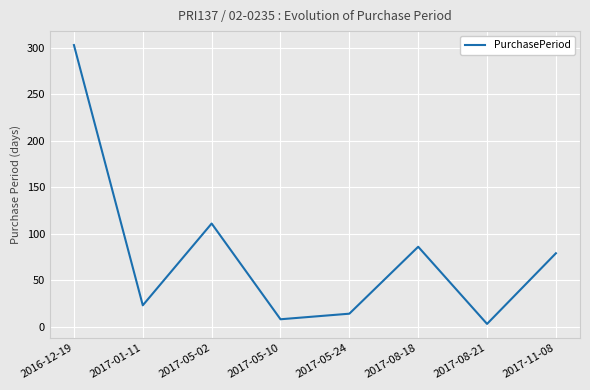

Approximately how many times larger is the value at 2016-12-19 compared to 2017-01-11?

13.2